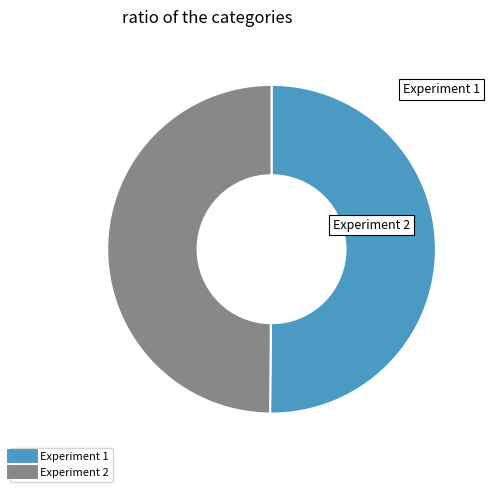

Is it true that Experiment 1 is 36% of the pie?

False